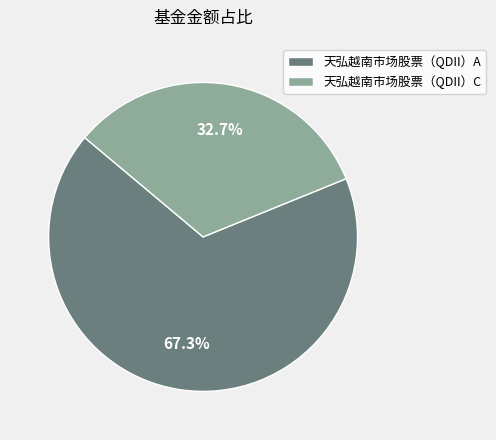

Which slice represents more than half of the pie?

天弘越南市场股票（QDII）A